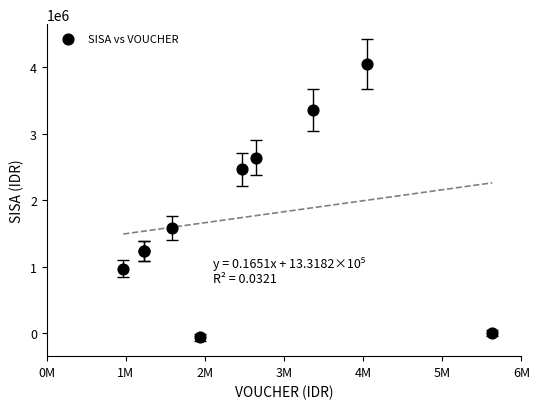

What Y value in the scatter plot is closest to 1992000?

1584000